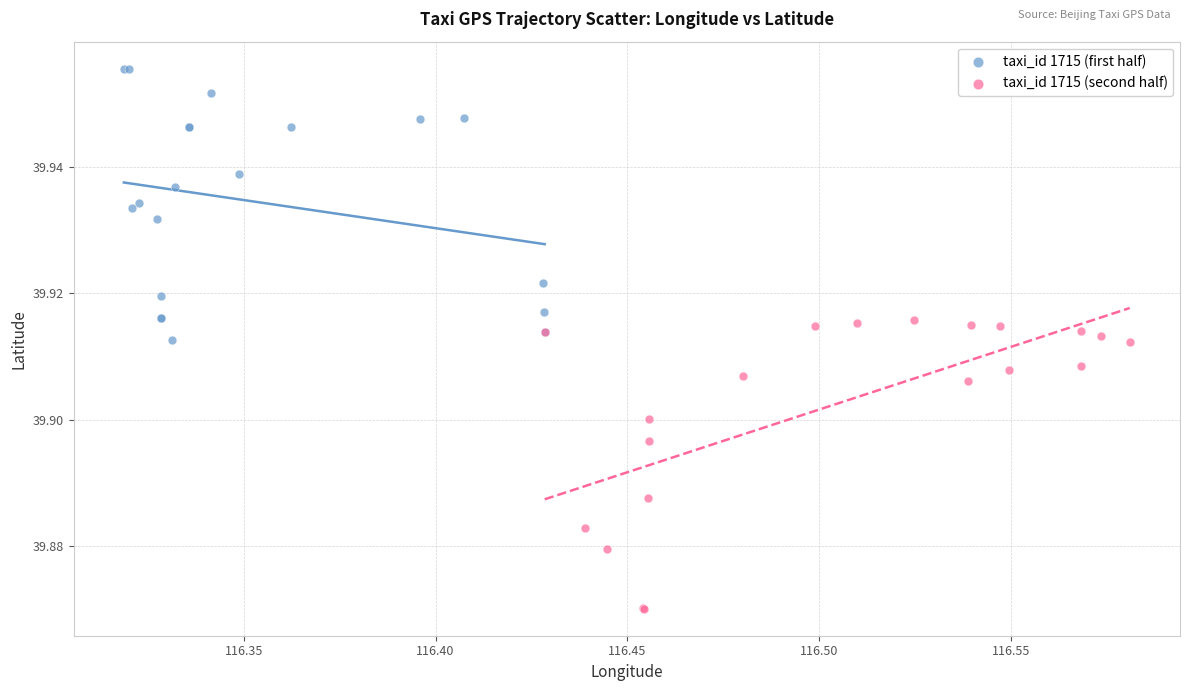

What are all the series names shown in the legend?

taxi_id 1715 (first half), taxi_id 1715 (second half)